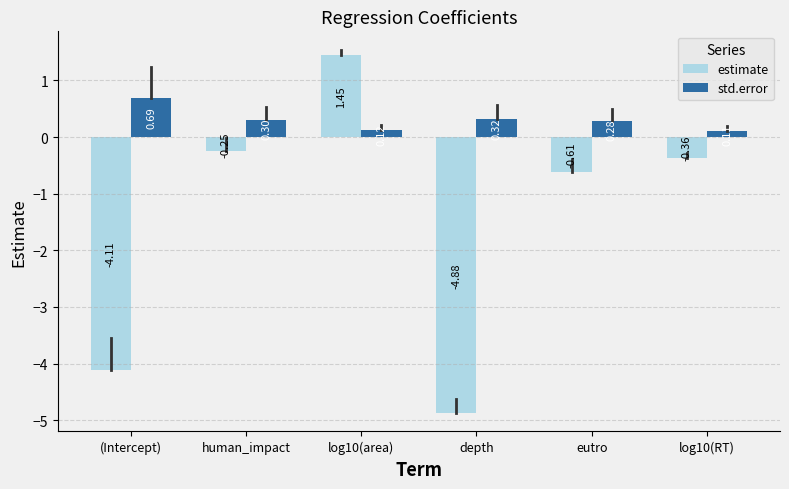

What is the spread (max minus min) of values at log10(RT)?

0.5